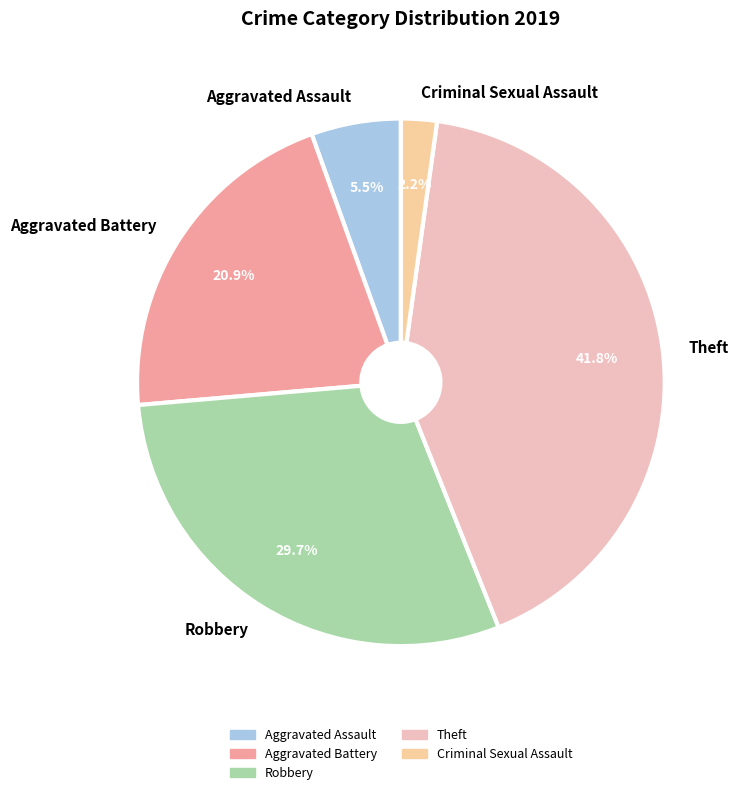

What percentage is NOT represented by Theft?

58.2%